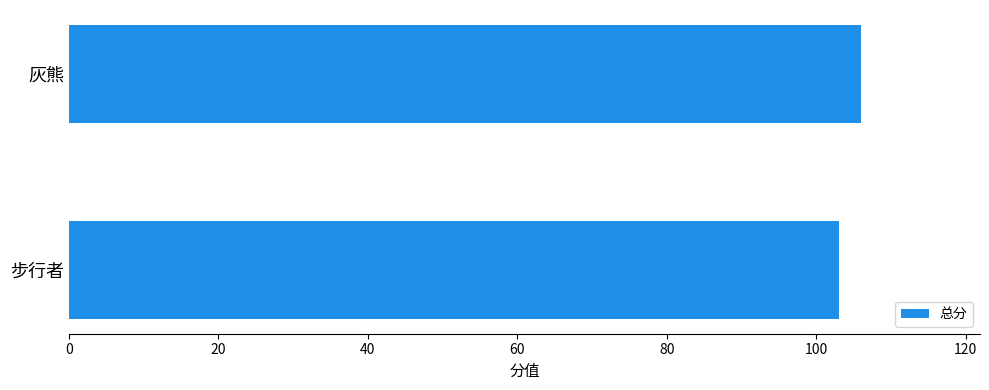

Read the value at 灰熊.

106